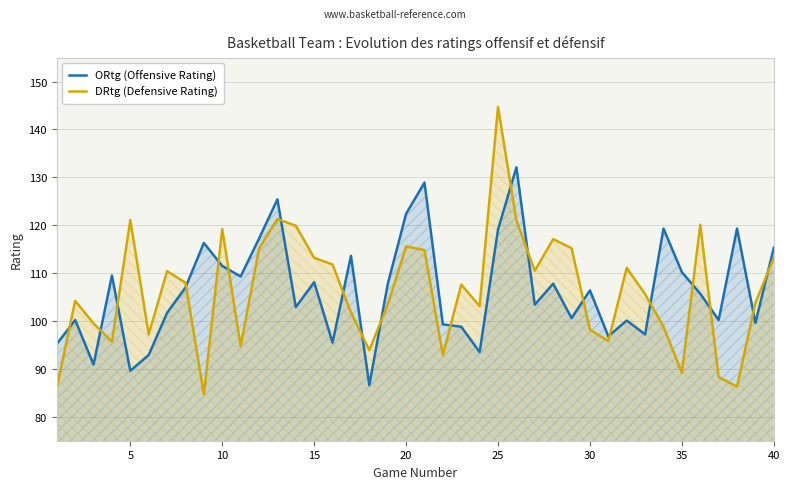

Rank the series by their average value, from lowest to highest.

DRtg (Defensive Rating), ORtg (Offensive Rating)